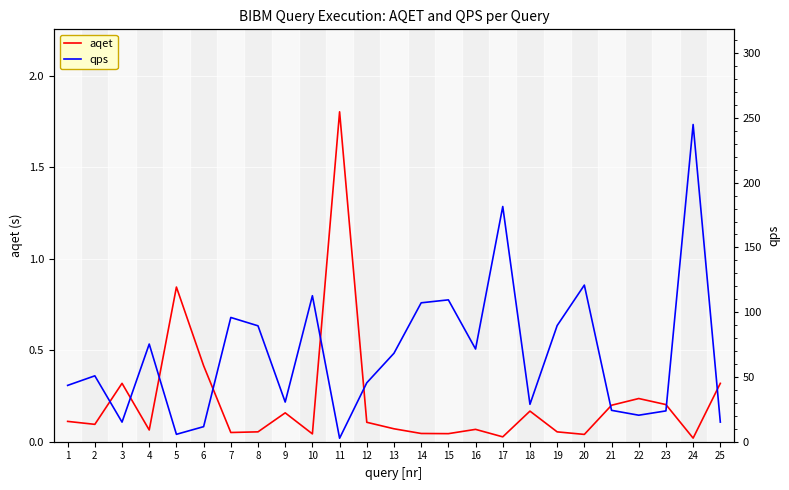

Reading right to left, list all the values displayed in this chart.

aqet: 25=0.3	24=0.0	23=0.2	22=0.2	21=0.2	20=0.0	19=0.1	18=0.2	17=0.0	16=0.1	15=0.0	14=0.0	13=0.1	12=0.1	11=1.8	10=0.0	9=0.2	8=0.1	7=0.1	6=0.4	5=0.8	4=0.1	3=0.3	2=0.1	1=0.1
qps: 25=15.2	24=244.9	23=23.8	22=20.5	21=24.2	20=120.9	19=89.7	18=28.9	17=181.6	16=71.6	15=109.5	14=107.2	13=68.3	12=45.5	11=2.7	10=112.7	9=30.6	8=89.5	7=95.9	6=11.6	5=5.7	4=75.4	3=15.1	2=50.9	1=43.5